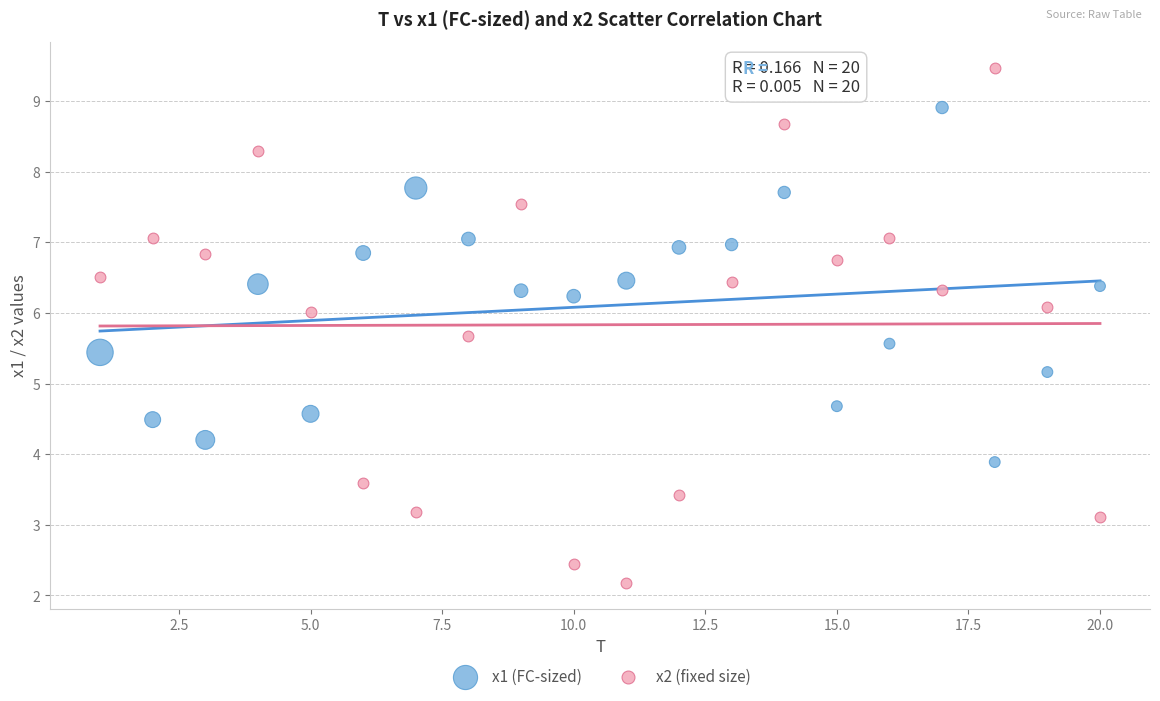

What are all the series names shown in the legend?

x1 (FC-sized), x2 (fixed size)